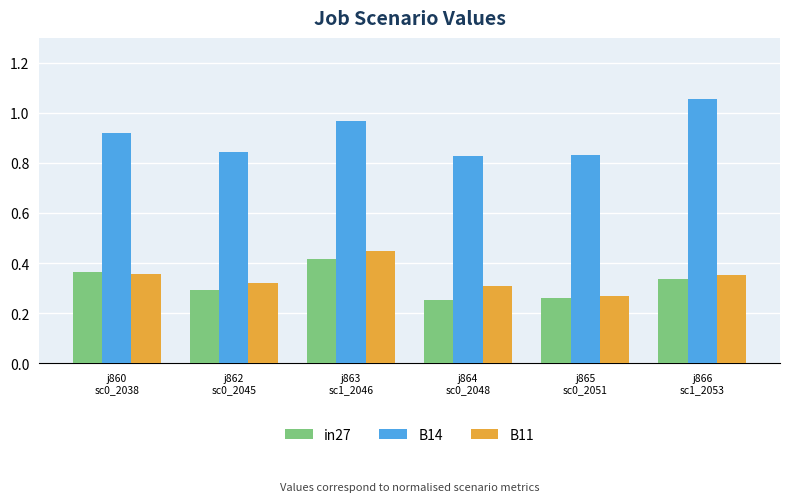

What is the difference between the highest and lowest values at j860
sc0_2038?

0.6